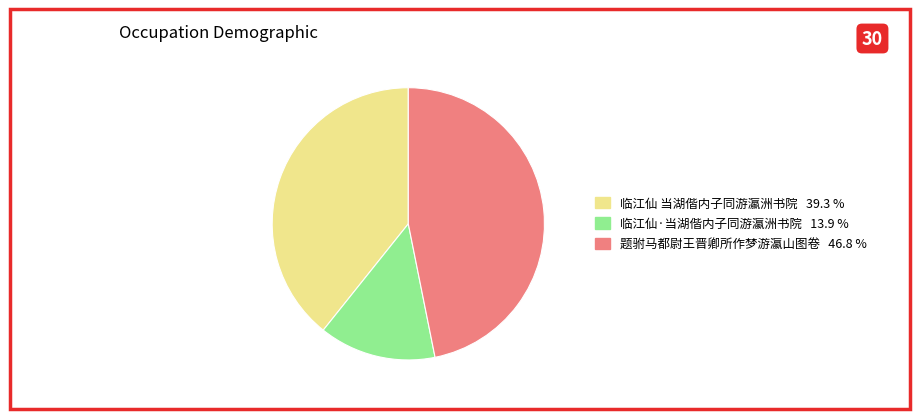

Do 题驸马都尉王晋卿所作梦游瀛山图卷 and 临江仙 当湖偕内子同游瀛洲书院 together represent more than half of the pie?

Yes